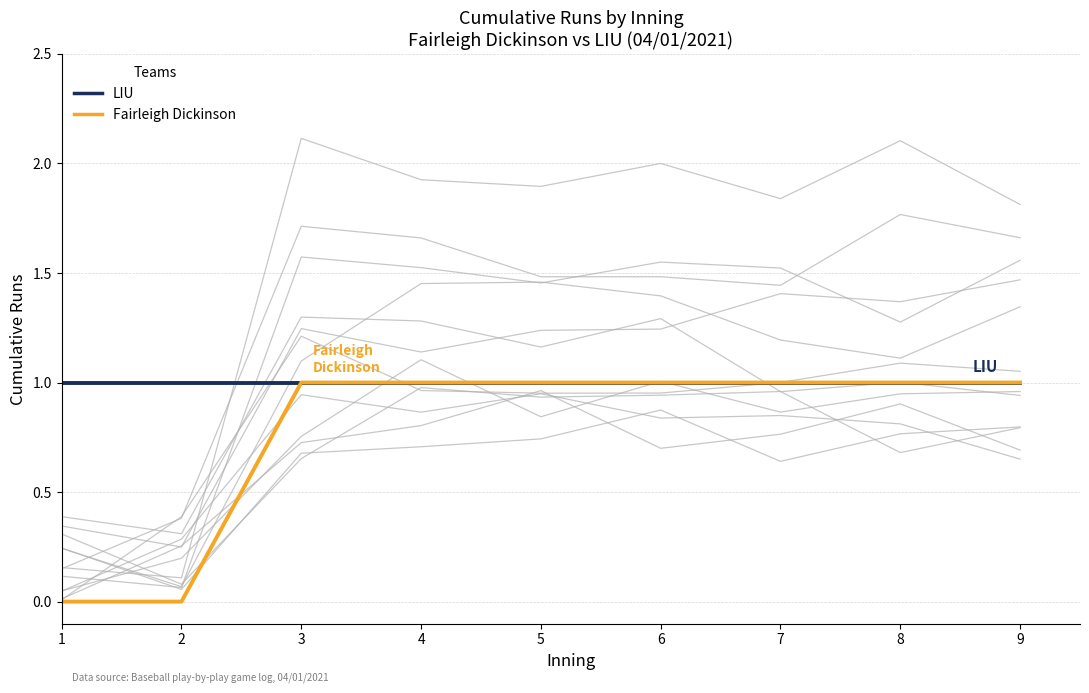

What is the value of the LIU point at the 9th from the left?

1